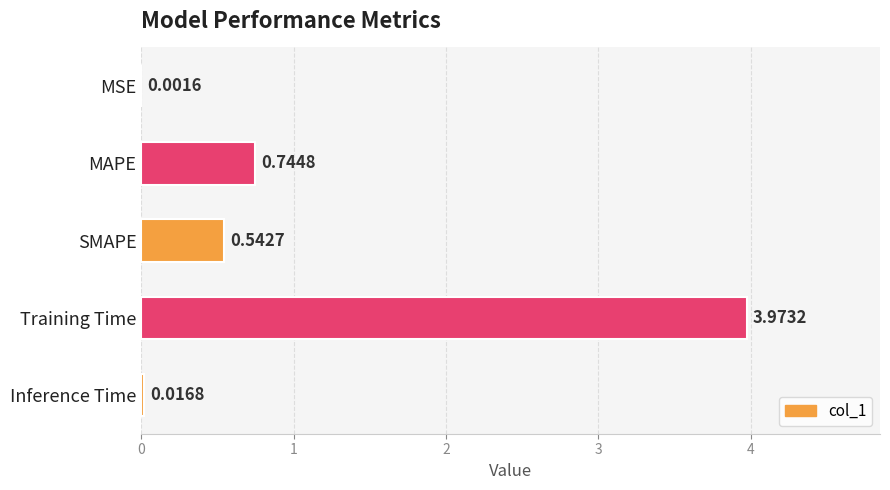

Which has a higher value, SMAPE or Inference Time?

SMAPE